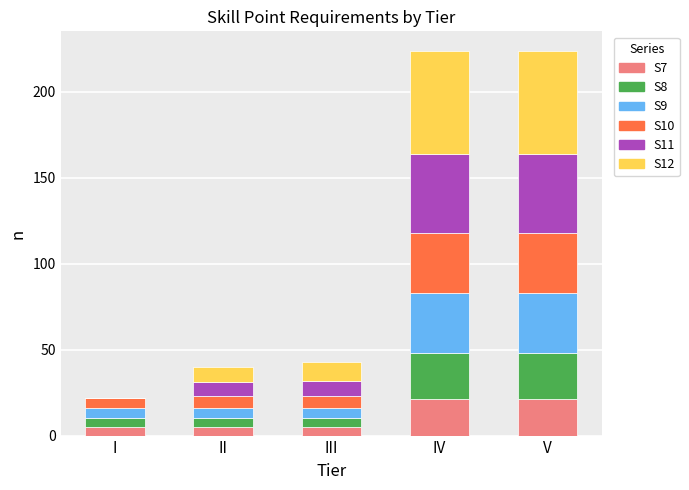

Reading left to right, what are the values for S7?

I=5	II=5	III=5	IV=21	V=21